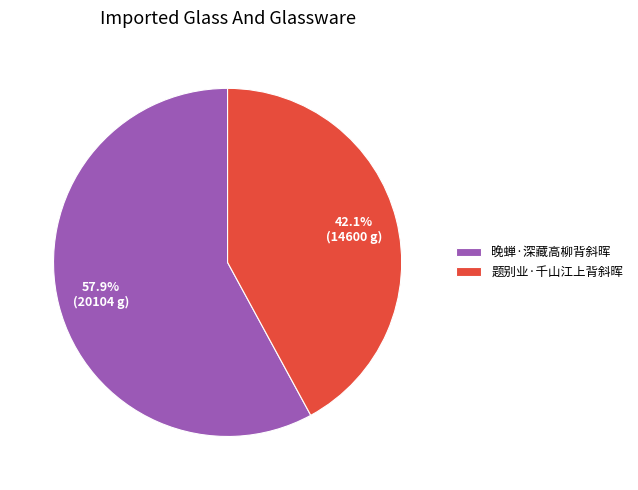

True or false: 题别业·千山江上背斜晖 accounts for 34% of the total.

False